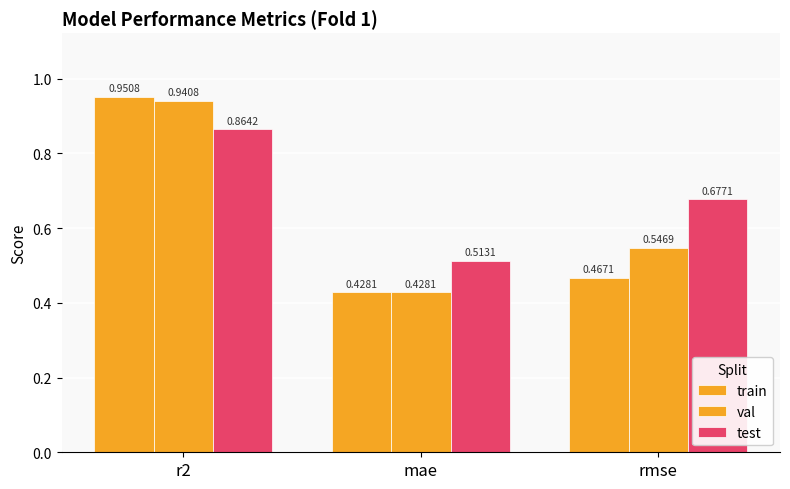

Which has a higher value, mae or rmse?

rmse